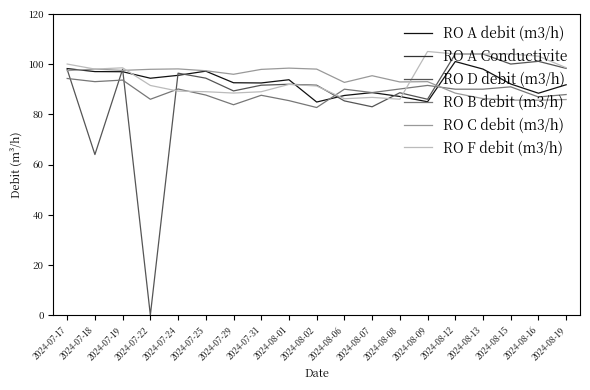

Between which two adjacent categories do RO D debit (m3/h) and RO A debit (m3/h) first intersect?

2024-07-18 and 2024-07-19